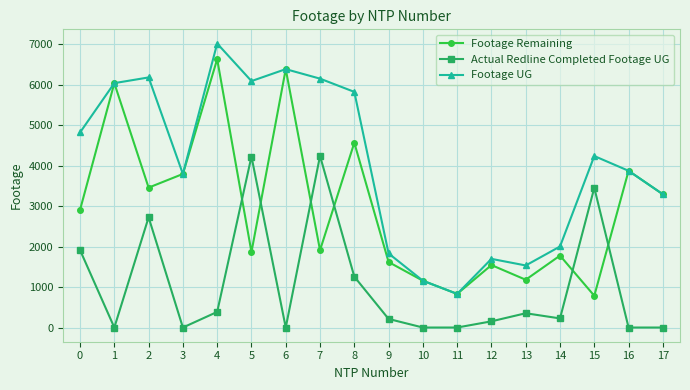

What is the average value of the Footage UG series?

4043